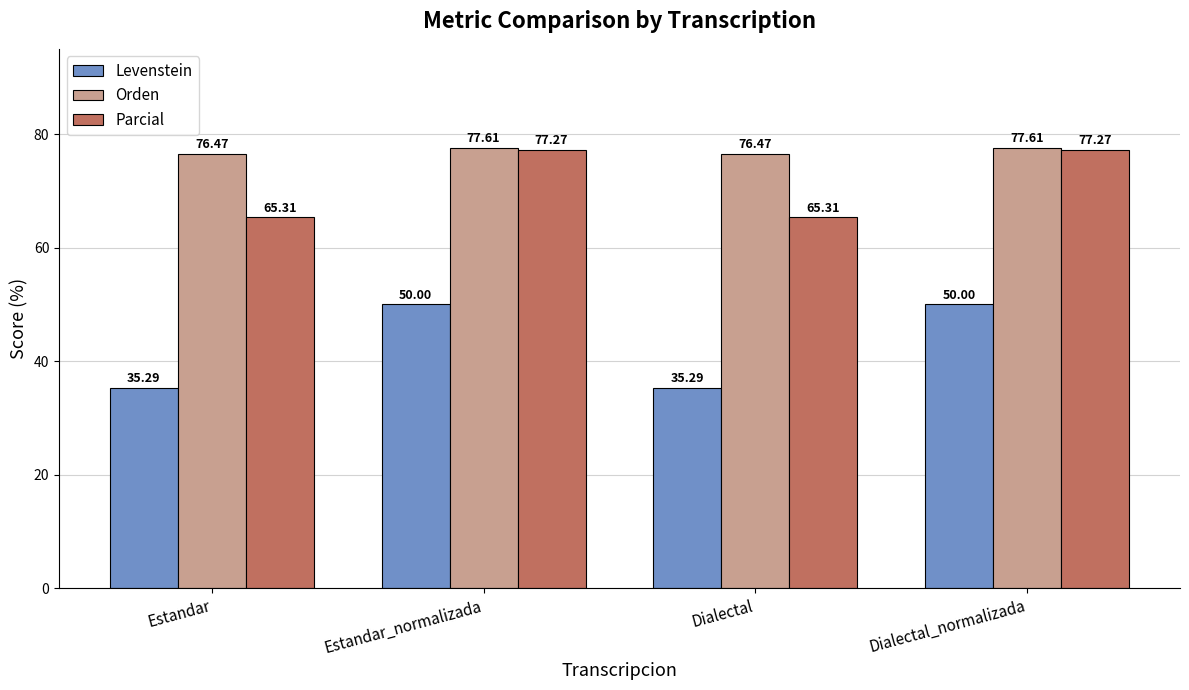

List the series in order of their overall mean, lowest first.

Levenstein, Parcial, Orden